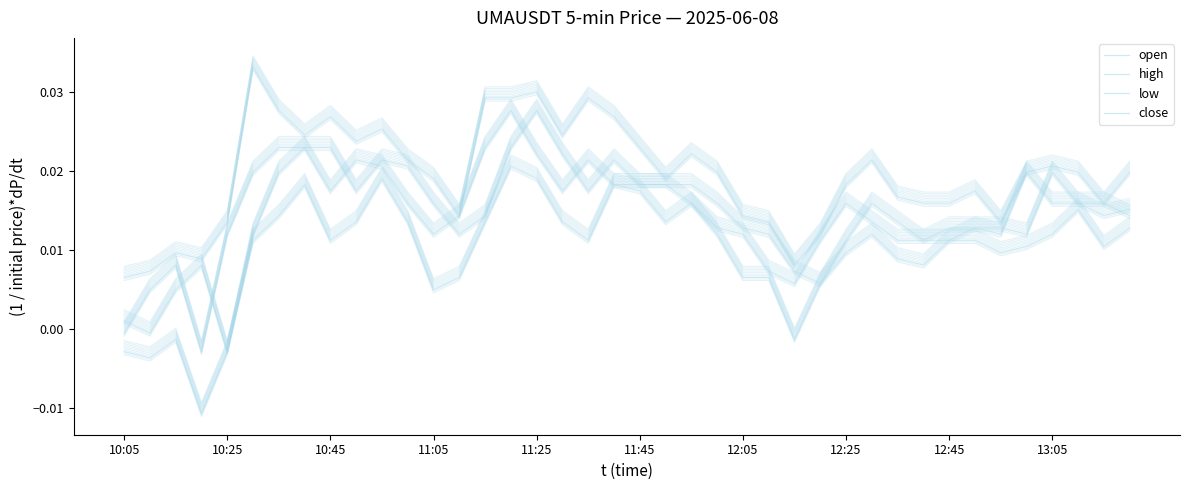

The open series shows 0.0 at 18. True or false?

True